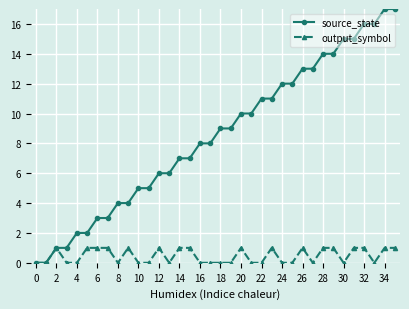

True or false: output_symbol has more than 1 points higher than both neighbors.

True